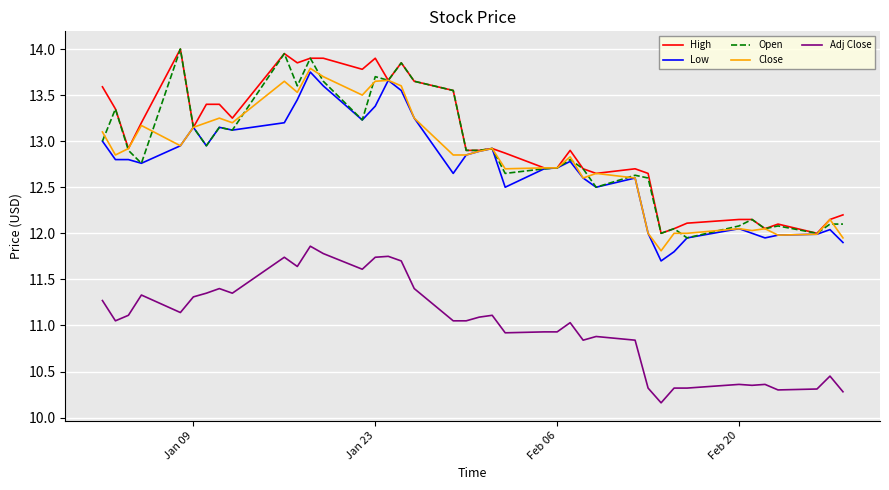

True or false: Close and Adj Close cross at least once.

False